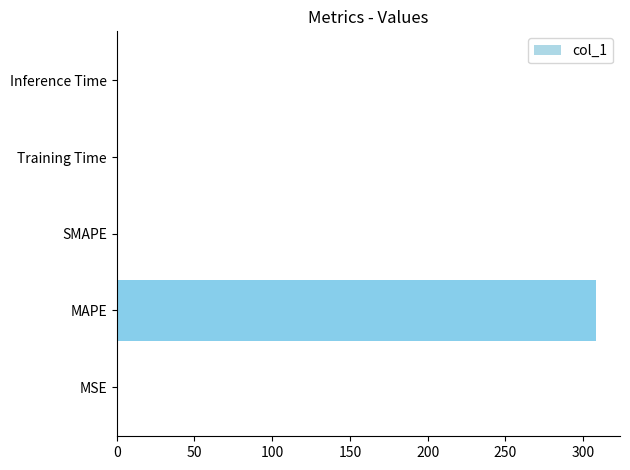

Are the bars horizontal?

Yes